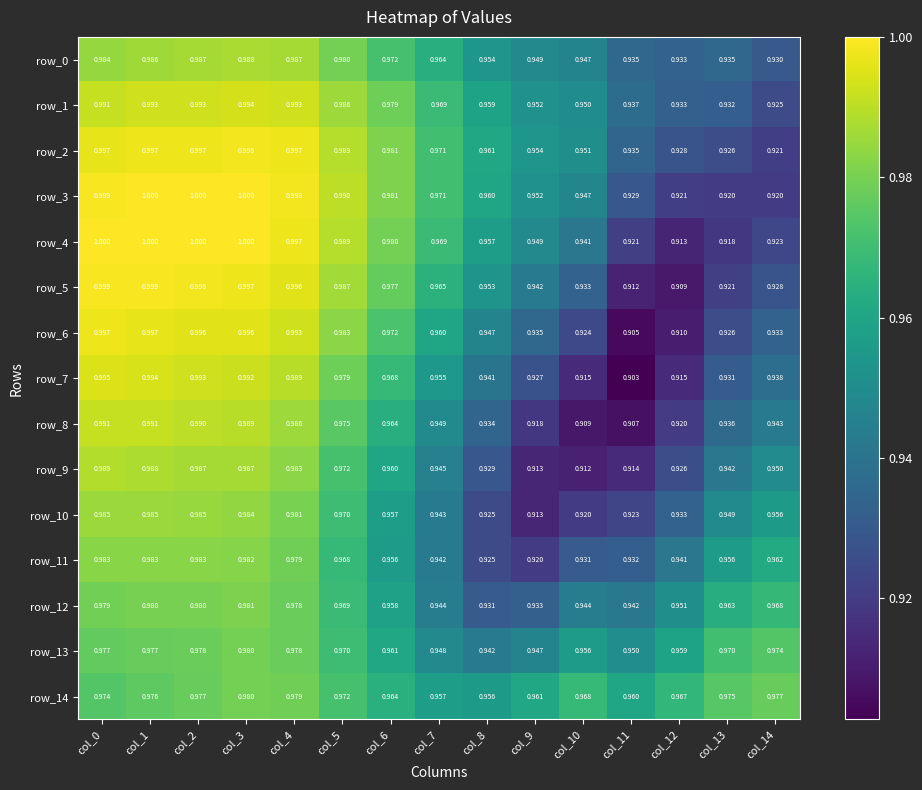

Is the value of row_1 at col_3 greater than the value of row_5 at col_6?

Yes